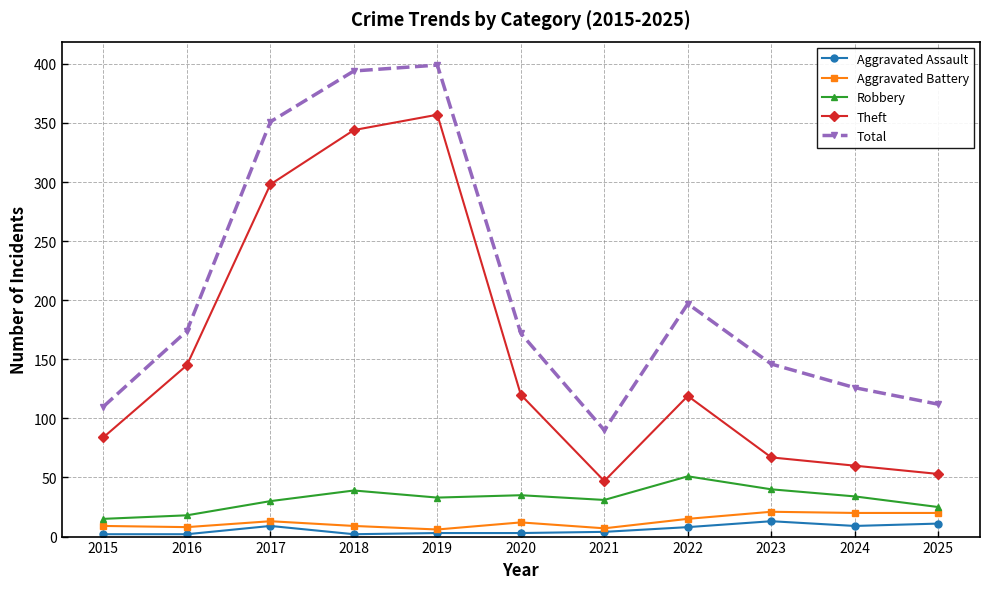

How many lines are shown in the chart?

5